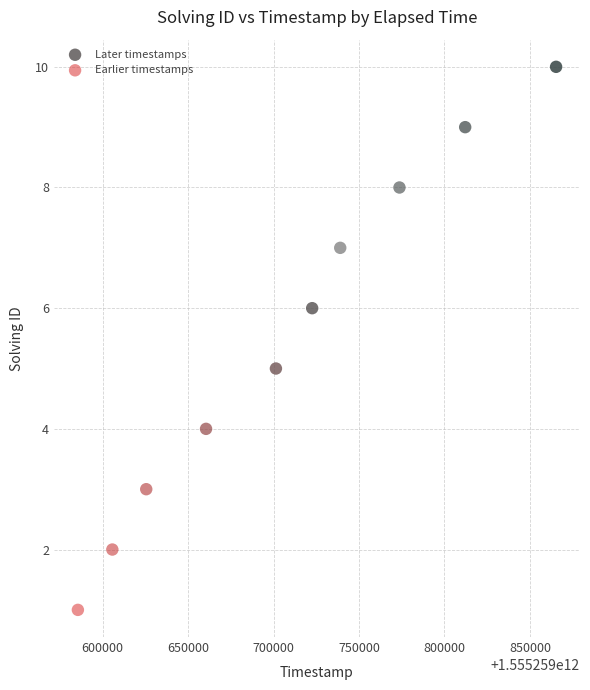

Which series contains the lowest Y value?

Earlier timestamps